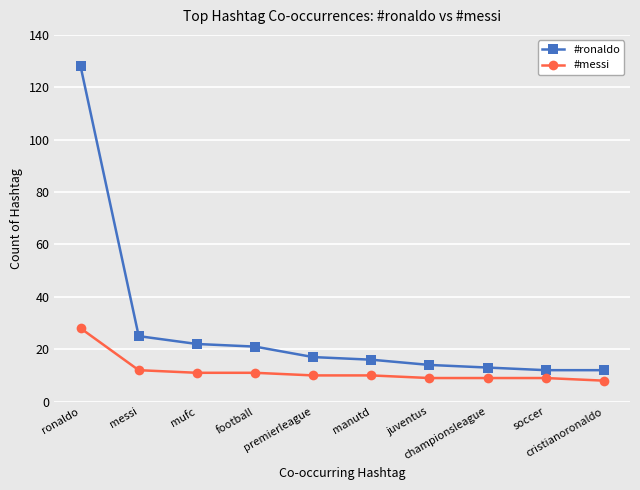

Reading left to right, extract all data points from this chart.

#ronaldo: ronaldo=128	messi=25	mufc=22	football=21	premierleague=17	manutd=16	juventus=14	championsleague=13	soccer=12	cristianoronaldo=12
#messi: ronaldo=28	messi=12	mufc=11	football=11	premierleague=10	manutd=10	juventus=9	championsleague=9	soccer=9	cristianoronaldo=8